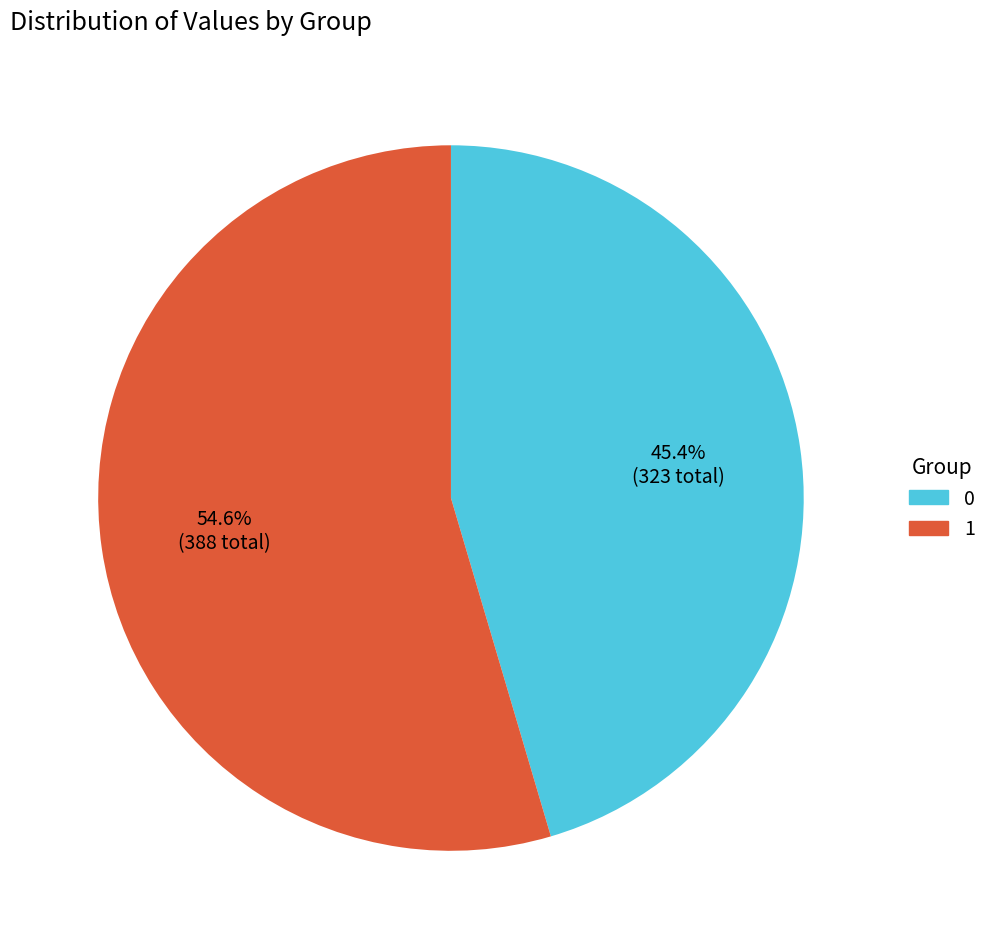

What is the largest slice in the pie chart?

1